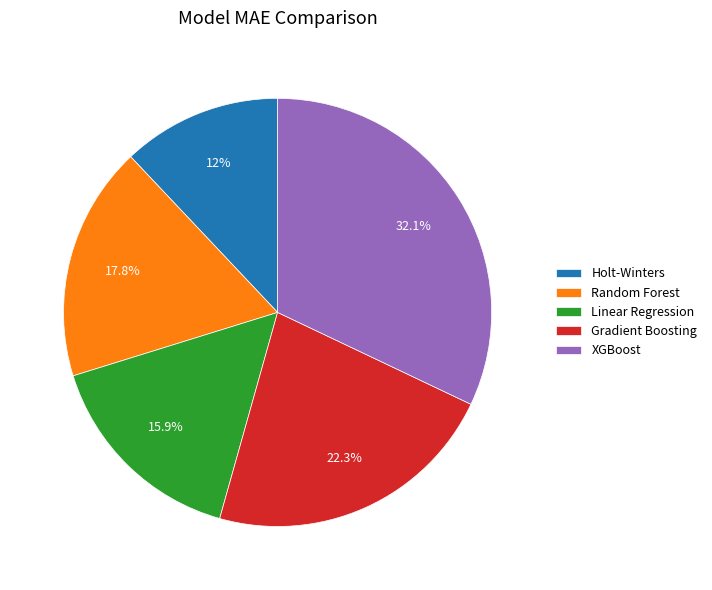

Is there a majority slice in this chart?

No